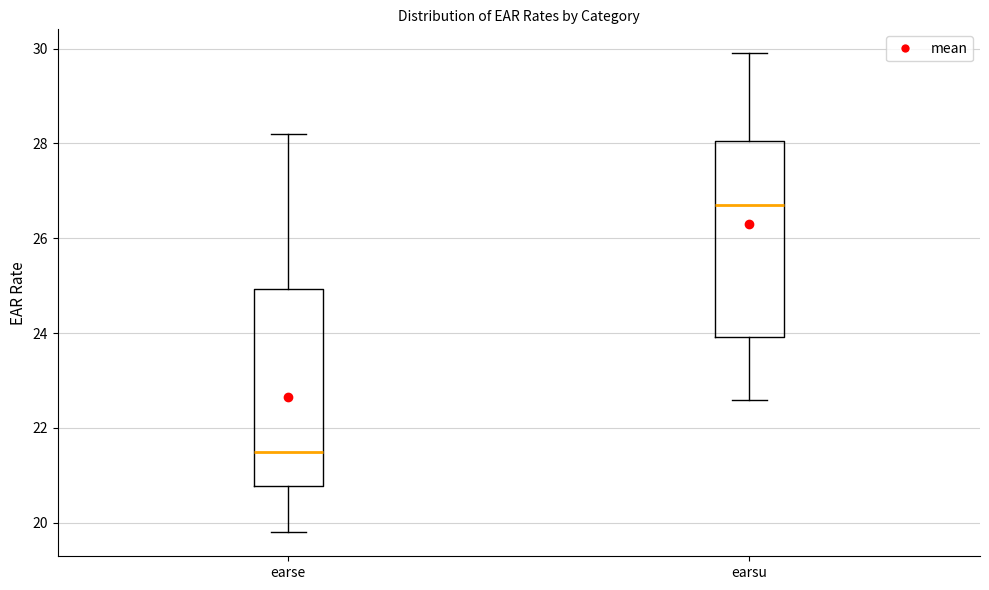

Where is the upper edge of the box for earse on the y-axis? The values are not printed on the chart, so give them approximately, as read against the axis.

25.0